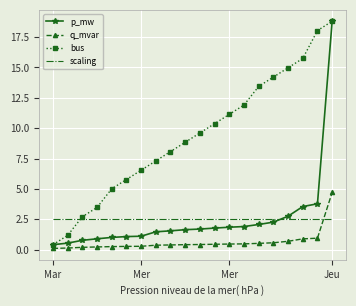

How many times do p_mw and scaling cross each other?

1